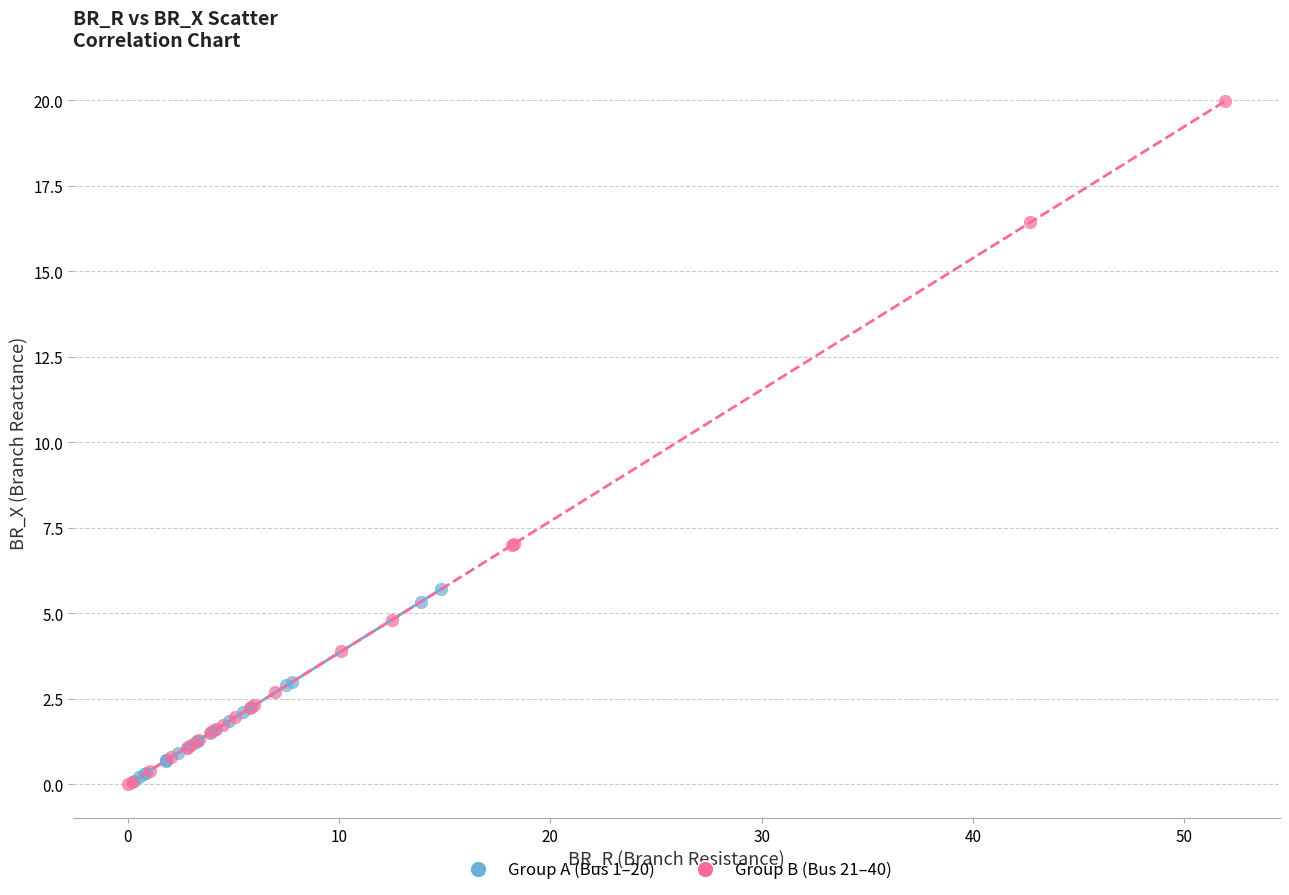

Which series contains the highest Y value?

Group B (Bus 21–40)